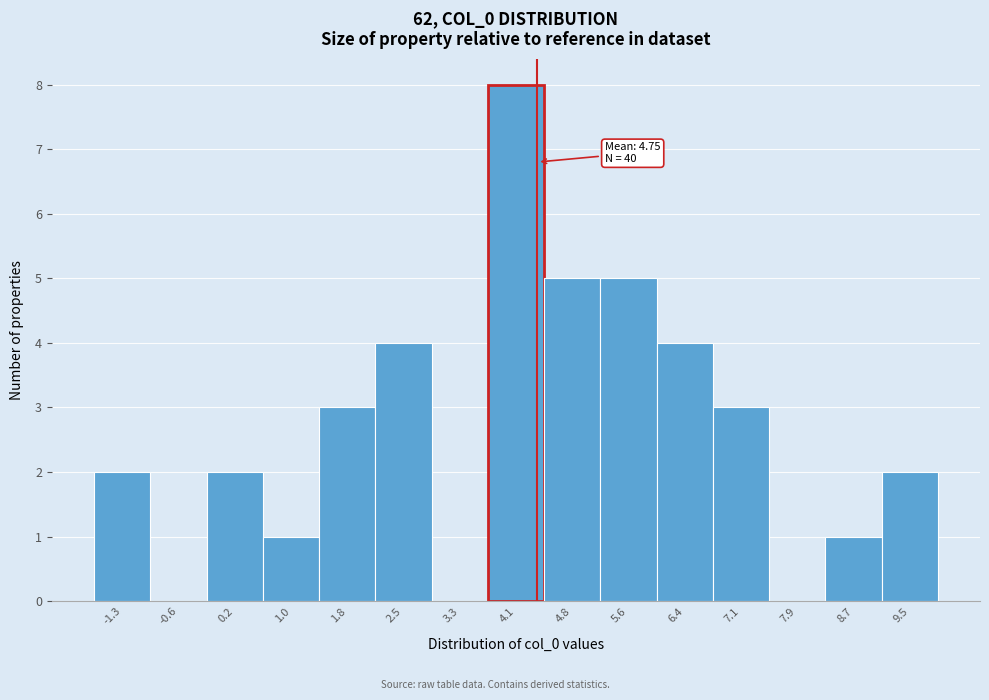

Reading left to right, what are all the values shown in this chart?

-1.3=2	-0.6=0	0.2=2	1.0=1	1.8=3	2.5=4	3.3=0	4.1=8	4.8=5	5.6=5	6.4=4	7.1=3	7.9=0	8.7=1	9.5=2